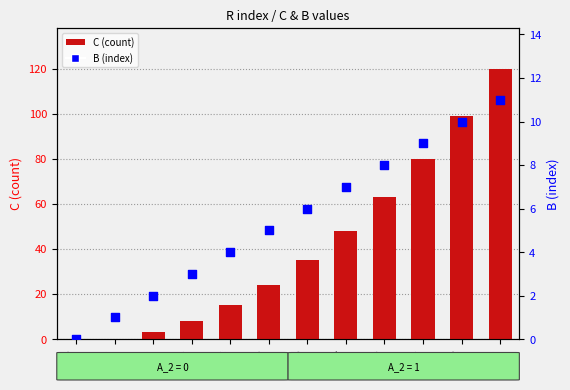

Which series contains the lowest Y value?

C (count)